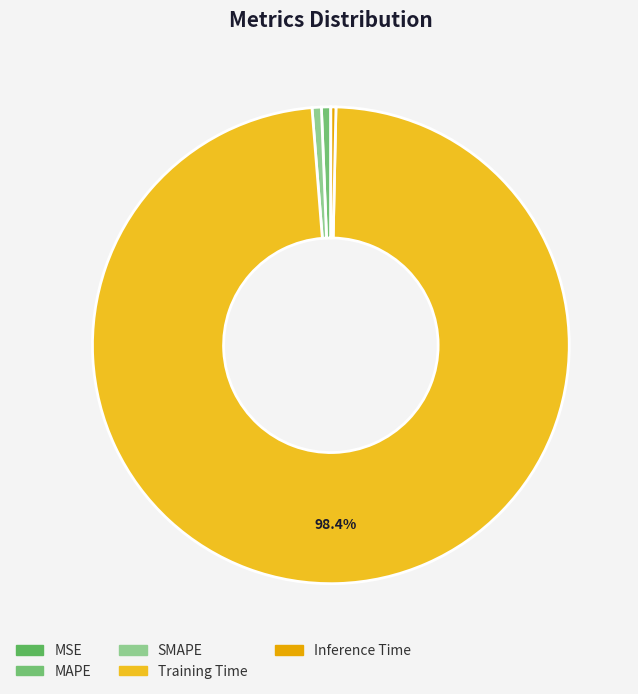

What is the change in value from SMAPE to Training Time?

+1.7